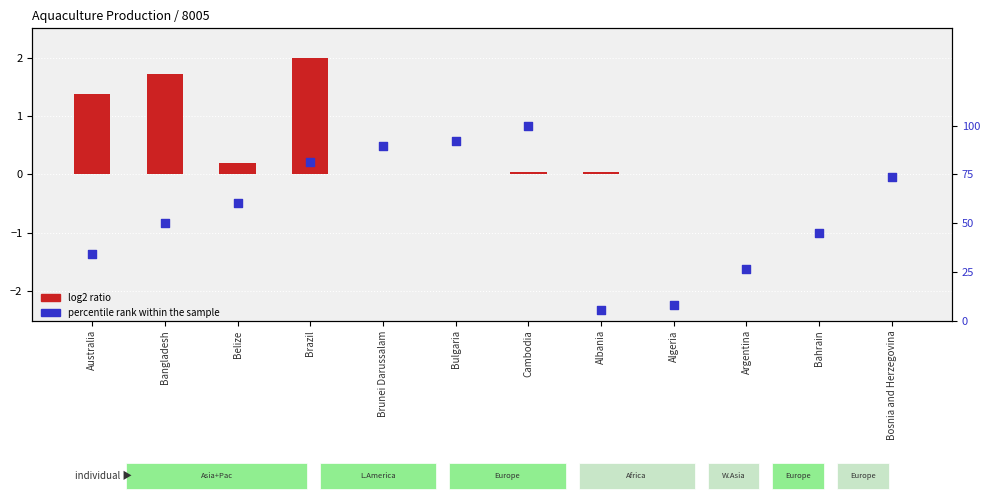

Which series has the largest Y range (max minus min)?

percentile rank within the sample